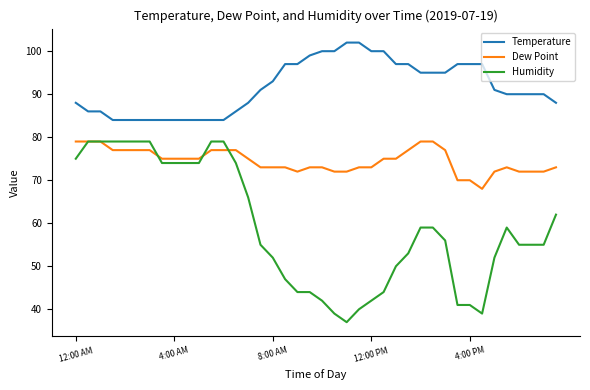

What is the maximum value for Temperature?

102